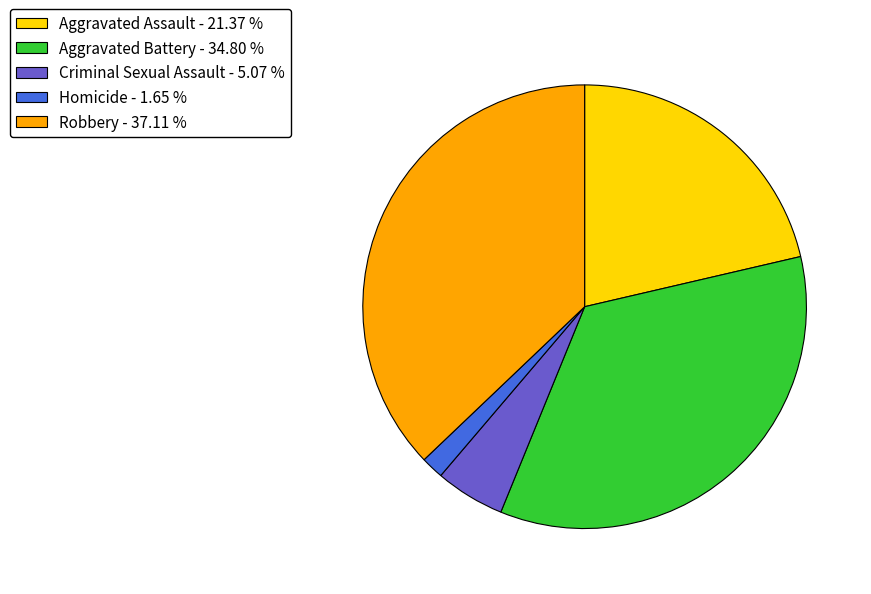

Approximately how many times larger is the value at Robbery compared to Criminal Sexual Assault?

7.3